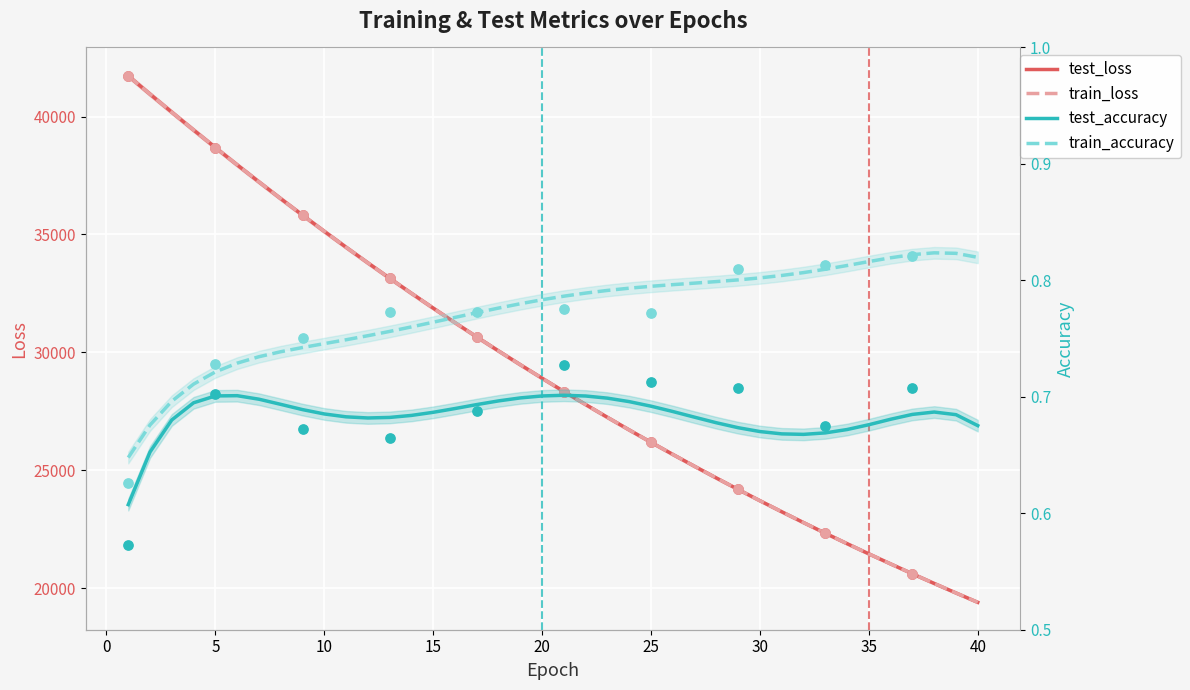

At how many categories does at least one series exceed 890?

40